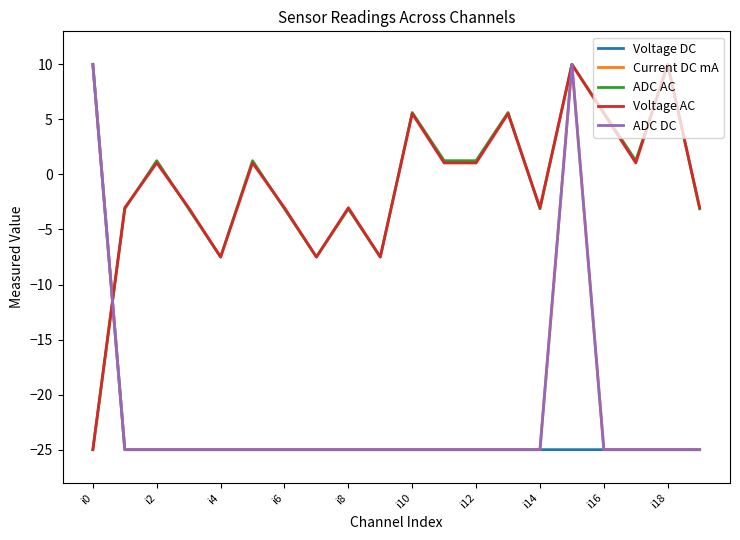

Is this an area chart (filled region under the line)?

No